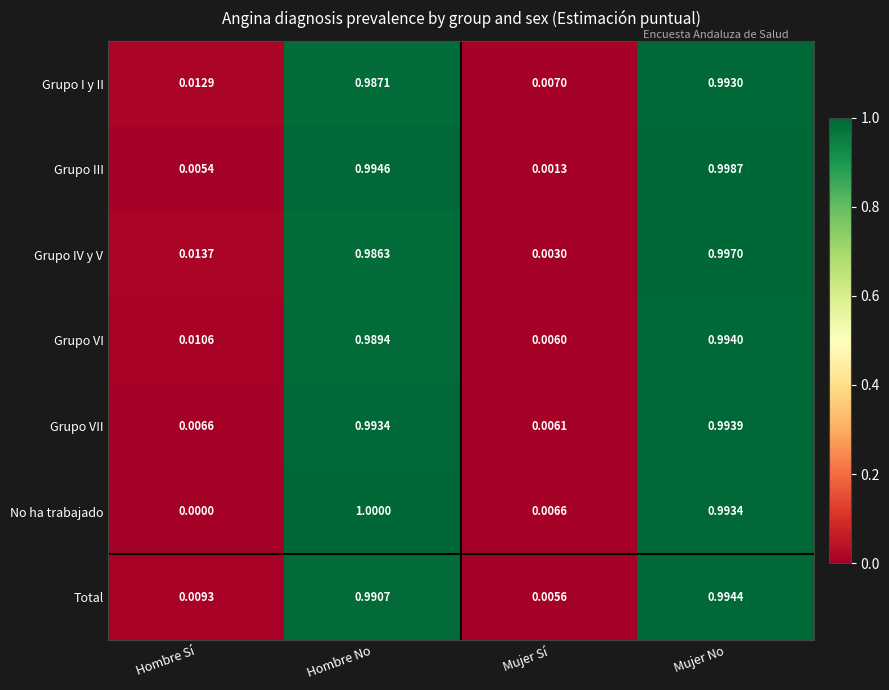

At which label is Grupo VII closest to 0?

Mujer Sí